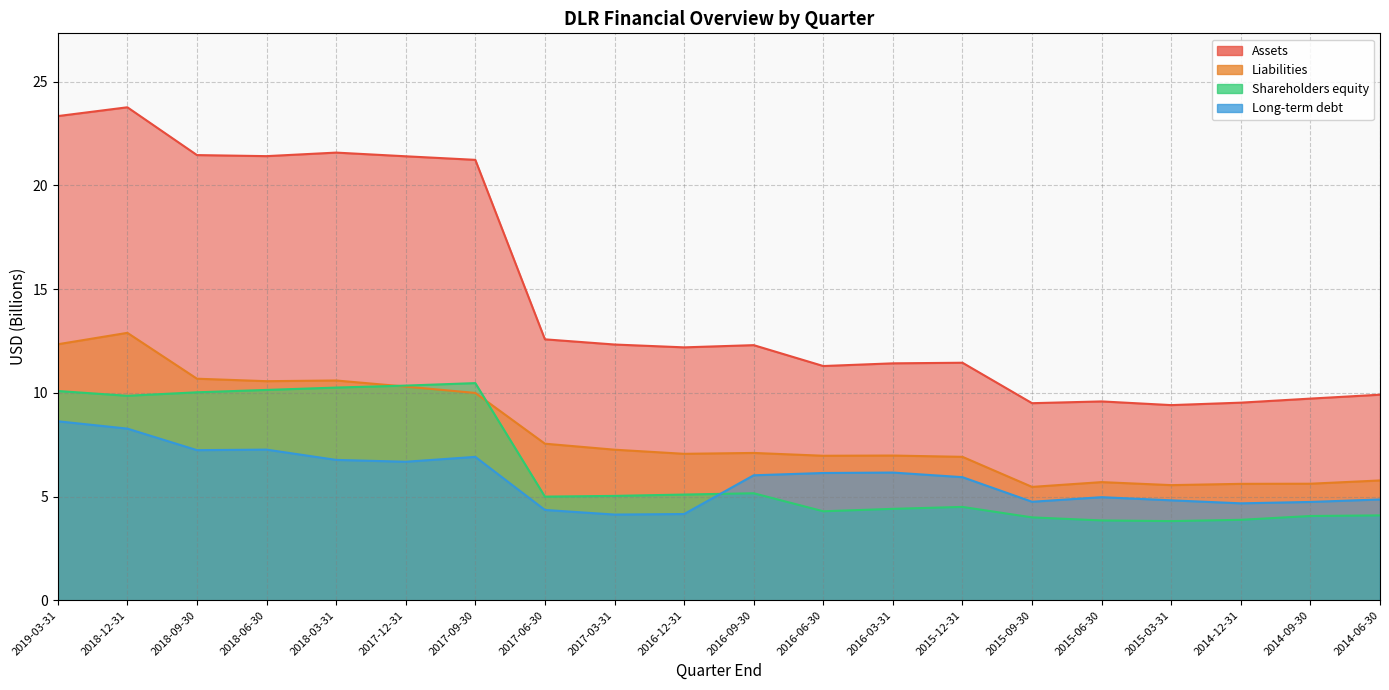

What is the difference between the Liabilities values at 2014-06-30 and 2017-03-31?

1.5